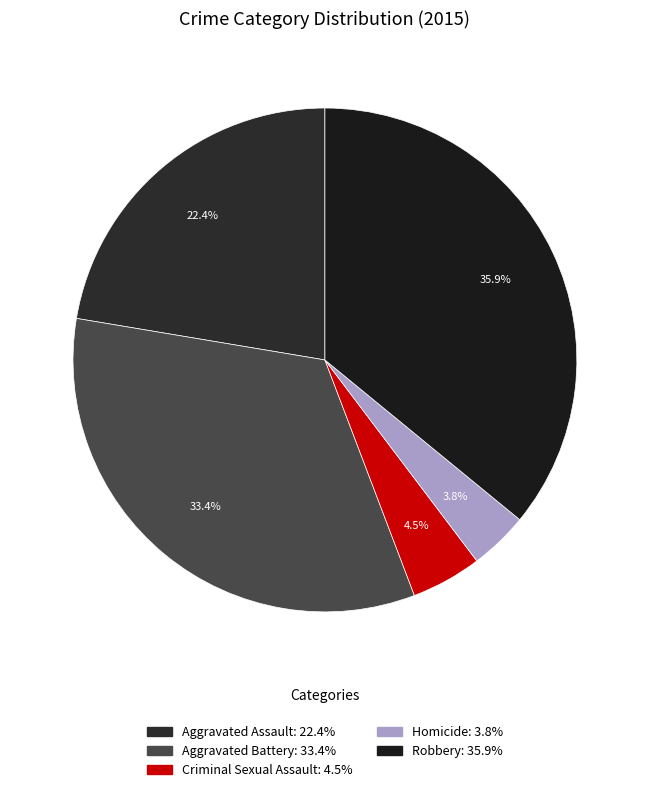

Rank the categories by value from highest to lowest.

Robbery, Aggravated Battery, Aggravated Assault, Criminal Sexual Assault, Homicide